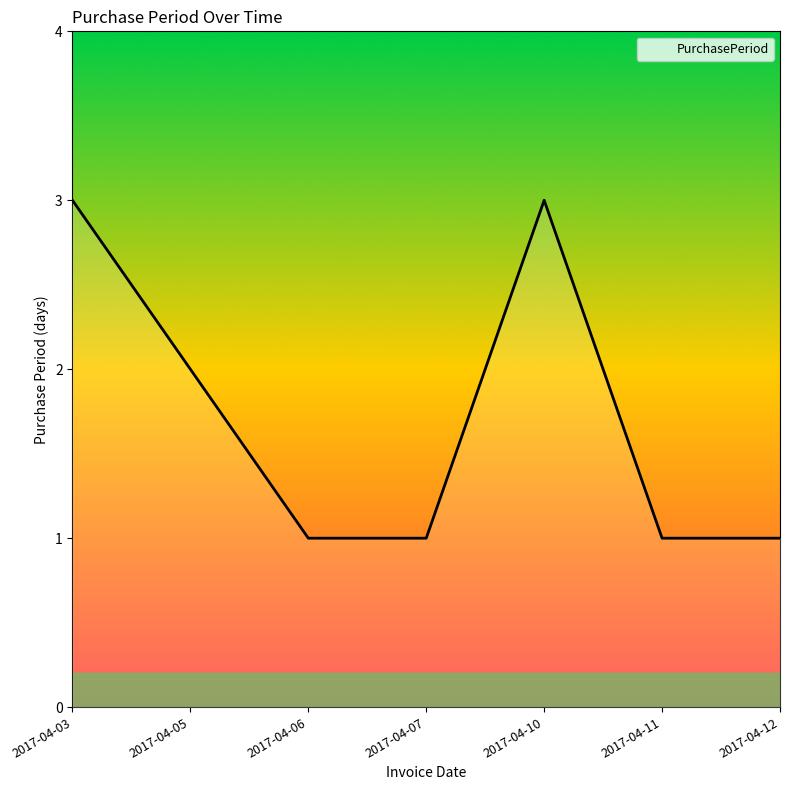

What is the maximum value shown in the chart?

3